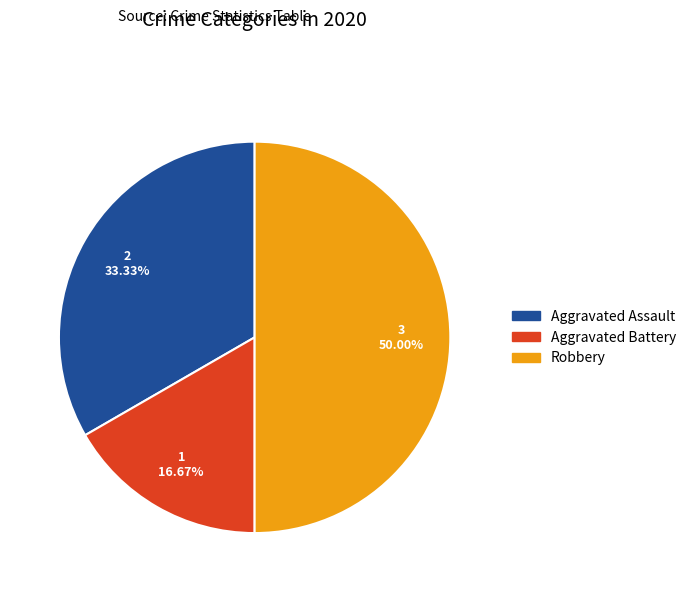

Approximately how many times larger is the value at Aggravated Assault compared to Robbery?

0.7